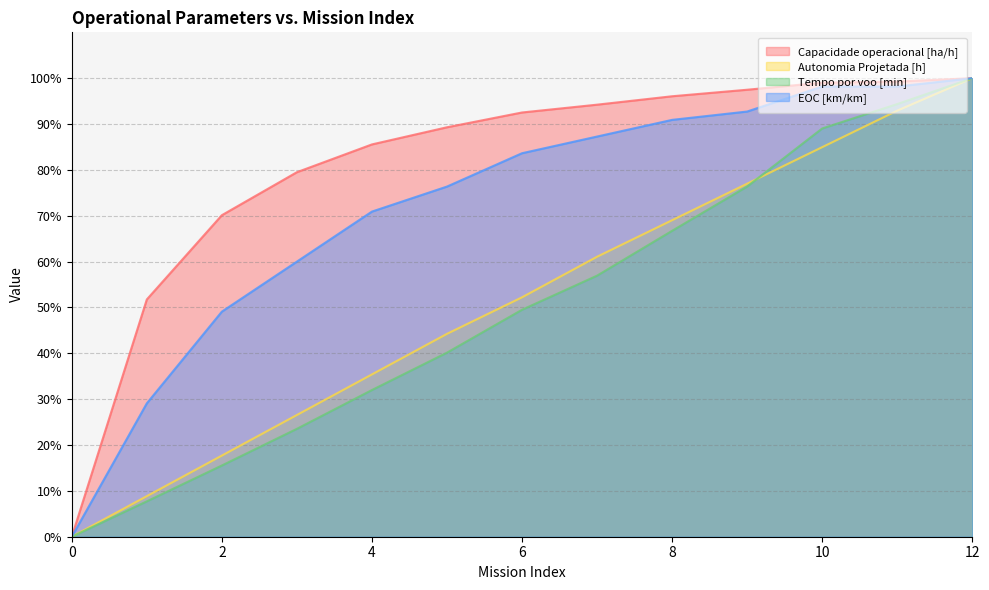

Is it true that Capacidade operacional [ha/h] equals 97.5 at 9?

True